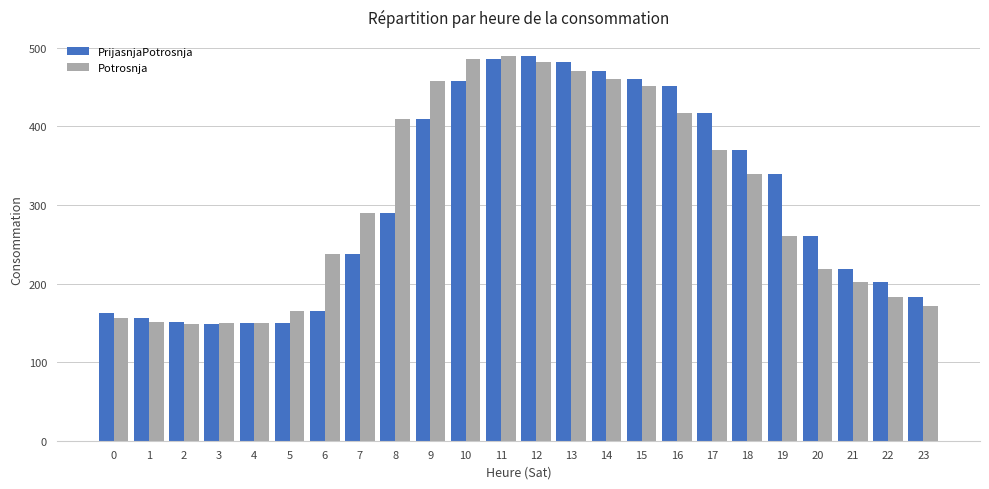

At which label does Potrosnja first exceed 289?

7